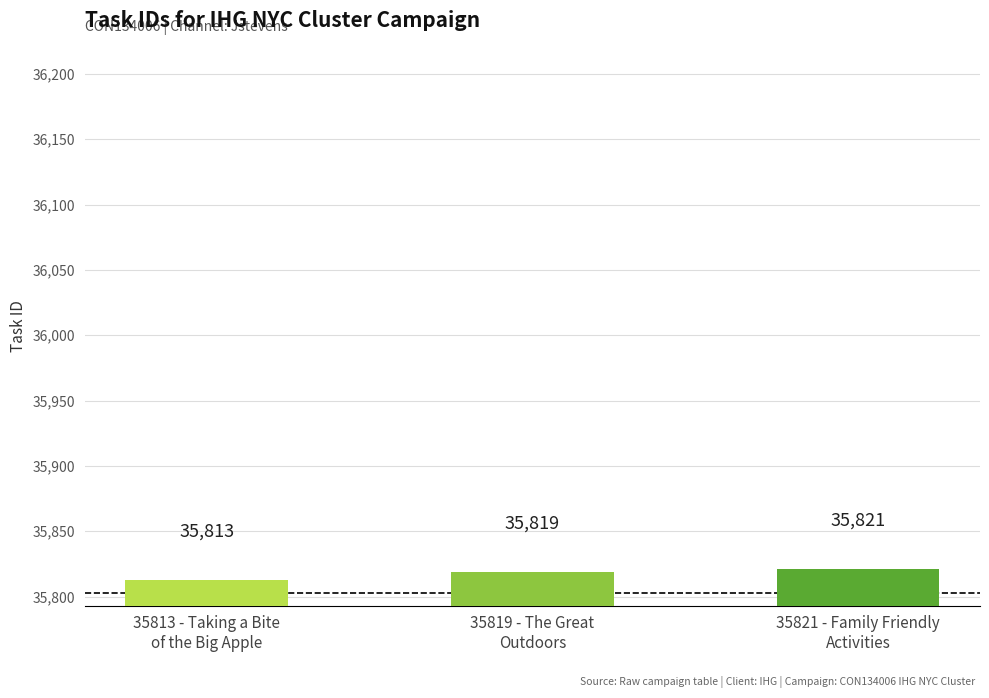

Which has a higher value, 35821 - Family Friendly
Activities or 35819 - The Great
Outdoors?

35821 - Family Friendly
Activities